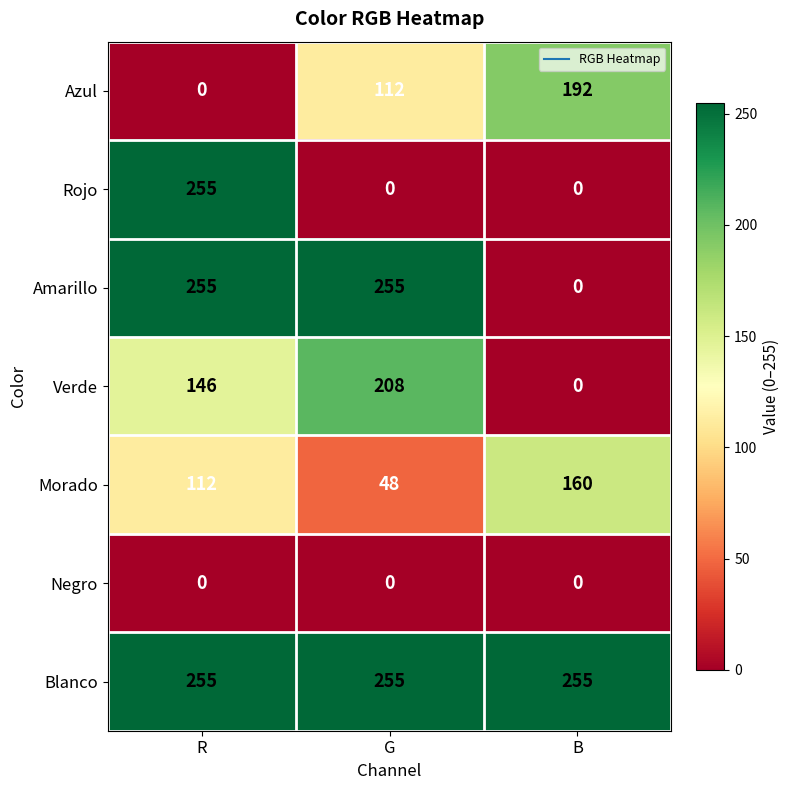

How many Amarillo values are between 0 and 255?

3